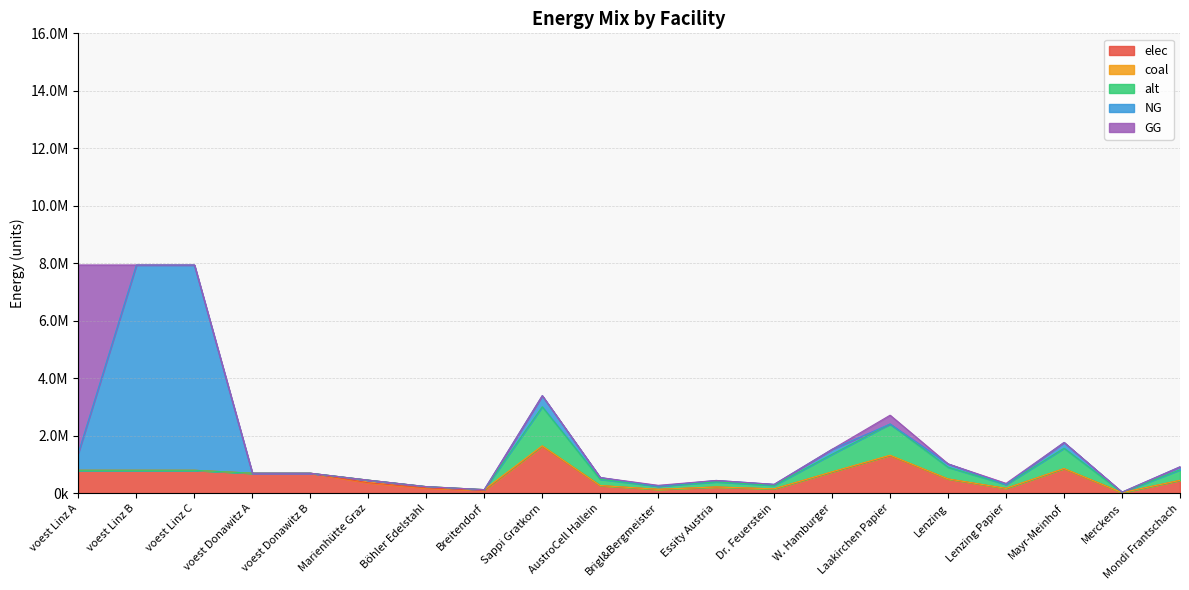

What is the difference between the second highest and second lowest values in the alt series?

1084854.4